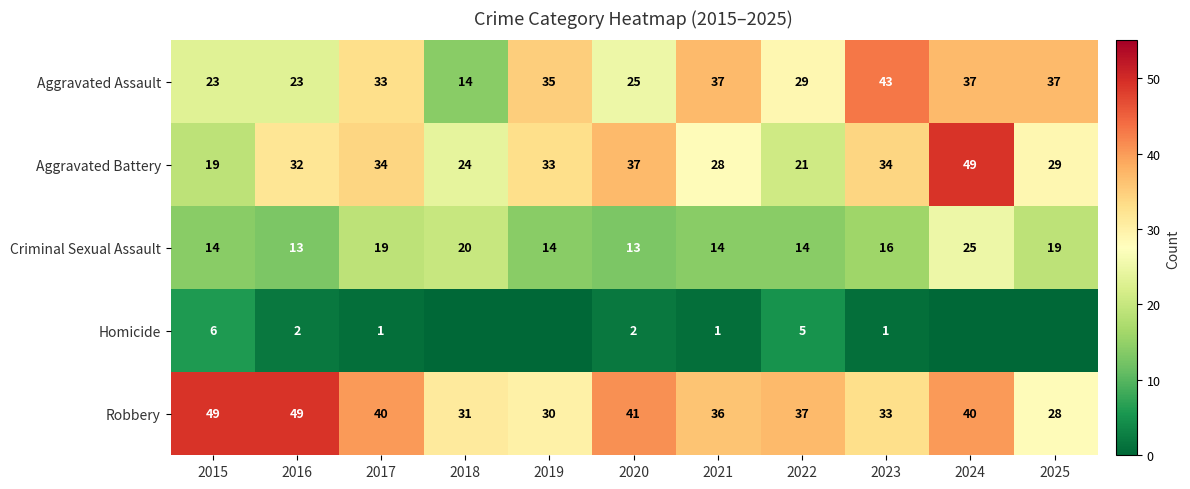

What is the spread (max minus min) of values at 2019?

35